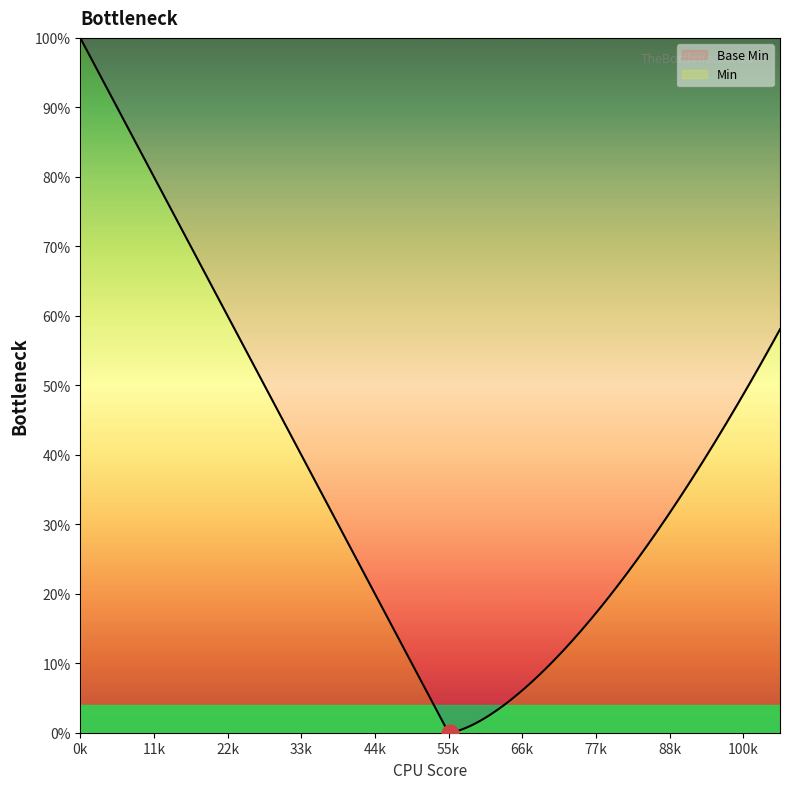

True or false: Base Min and Min intersect in this chart.

False